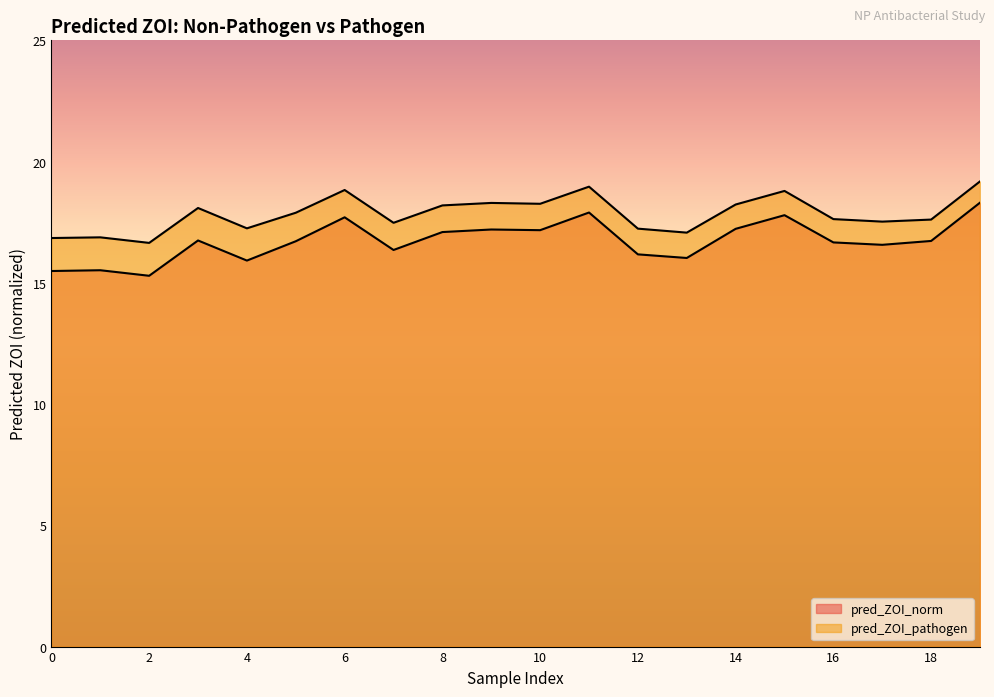

Which series has the largest total across all categories?

pred_ZOI_pathogen